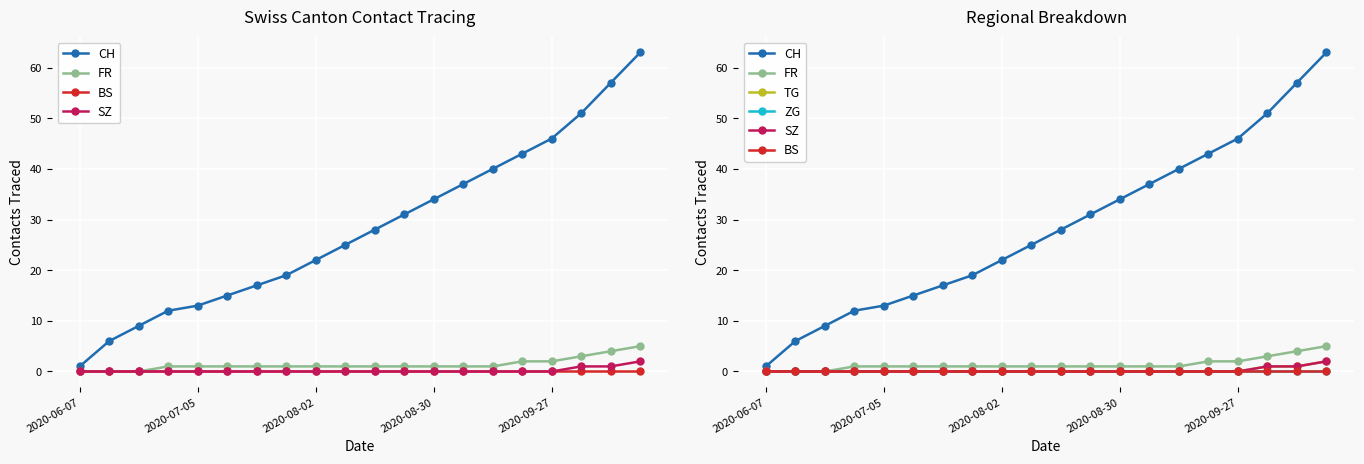

Is this an area chart (filled region under the line)?

No